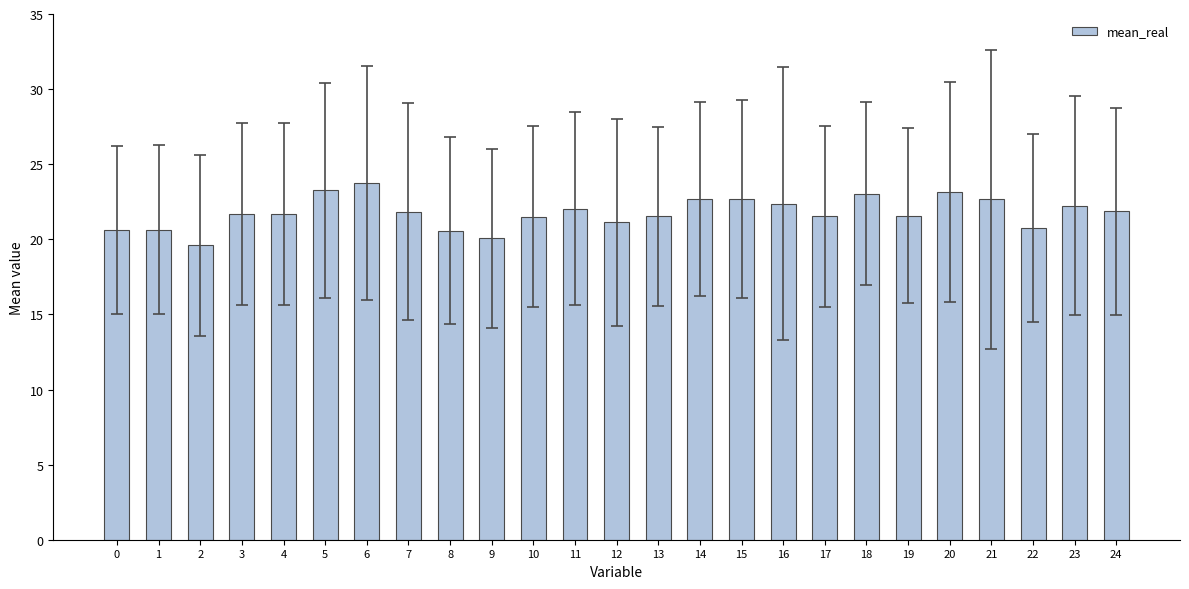

What is the value of the 19th bar from the left?

23.0